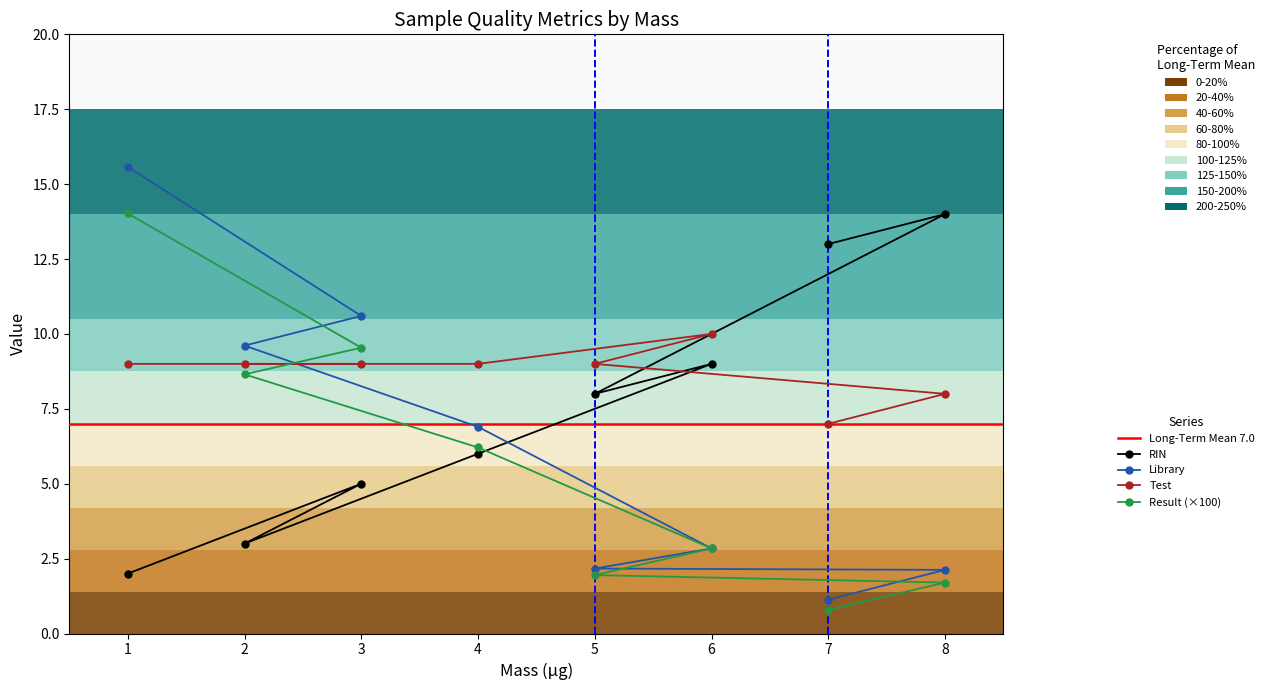

How many data points in Test are less than 9?

2